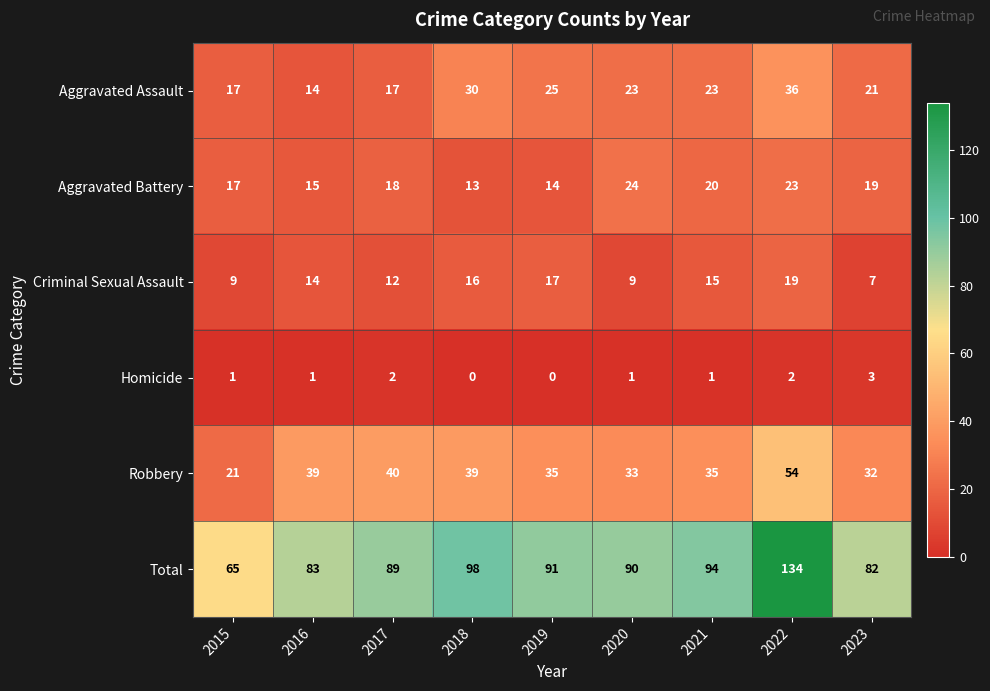

Rank the series by their maximum value, from lowest to highest.

Homicide, Criminal Sexual Assault, Aggravated Battery, Aggravated Assault, Robbery, Total